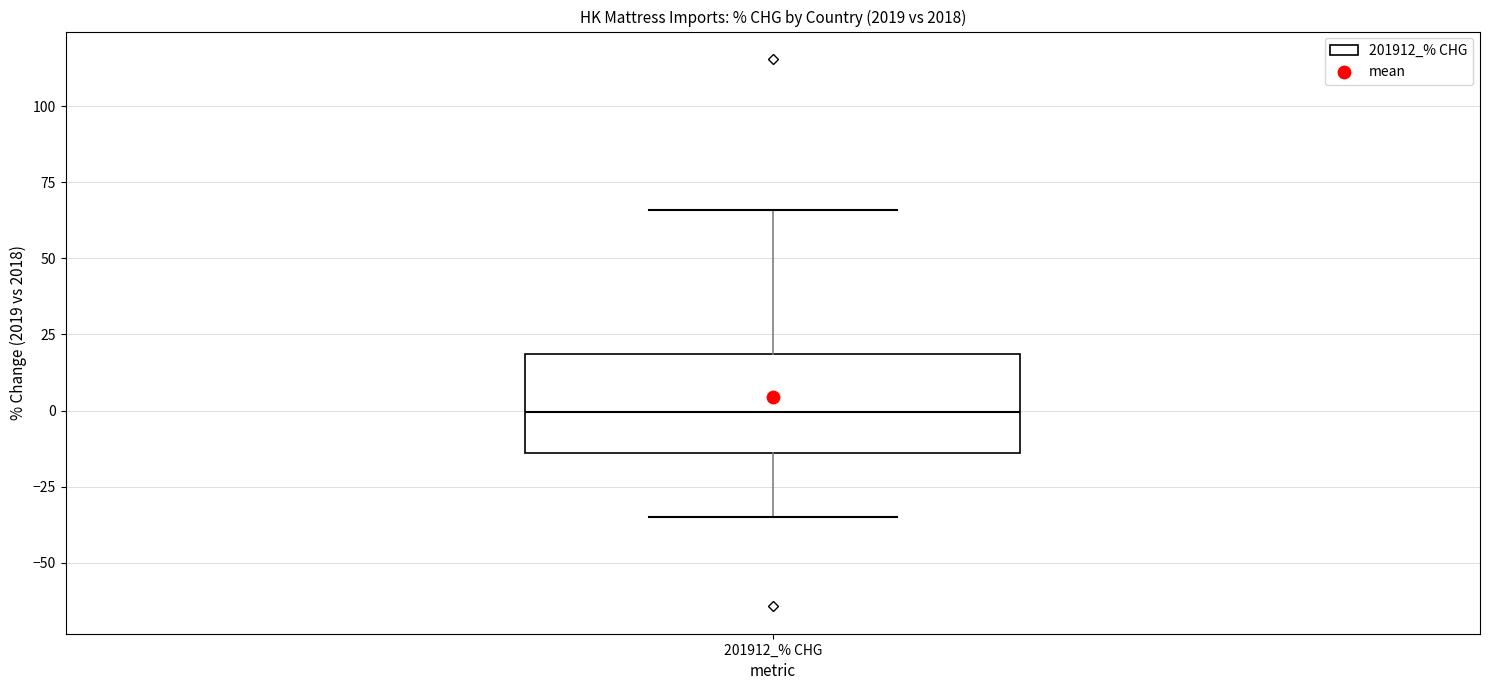

Transcribe this box plot: give where the median line is, the range the box spans, and where the two whiskers end, as read against the y-axis. The values are not printed on the chart, so give them approximately, as read against the axis.

median 0, box -15 to 20, whiskers -35 to 65